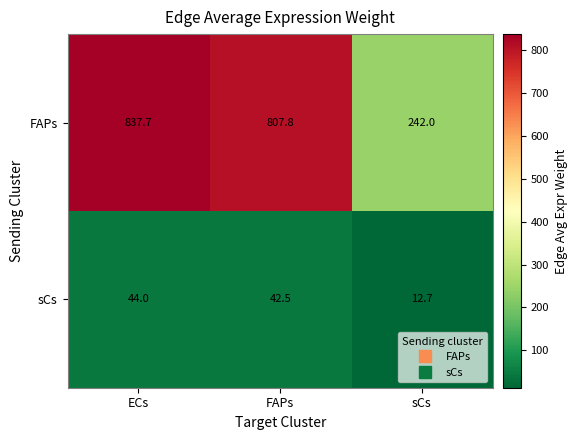

At how many categories does at least one series exceed 672?

2